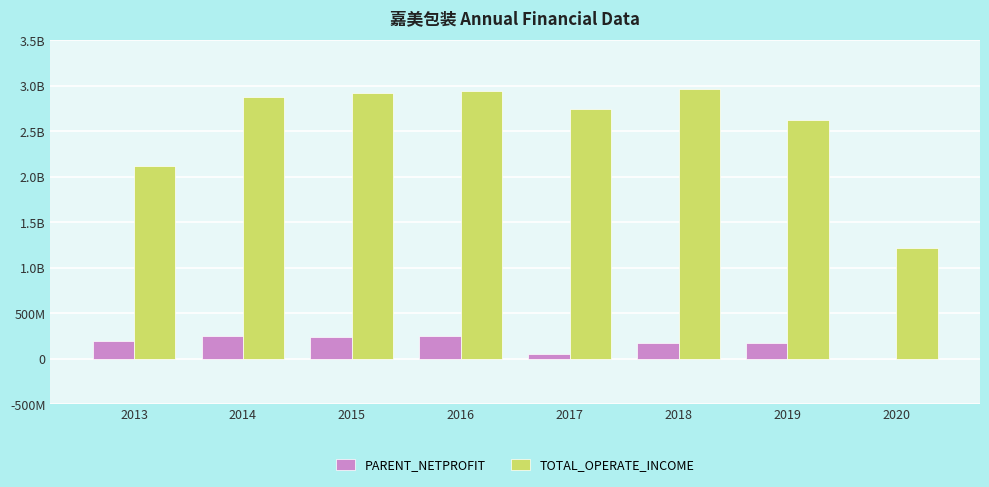

What are all the series names shown in the legend?

PARENT_NETPROFIT, TOTAL_OPERATE_INCOME